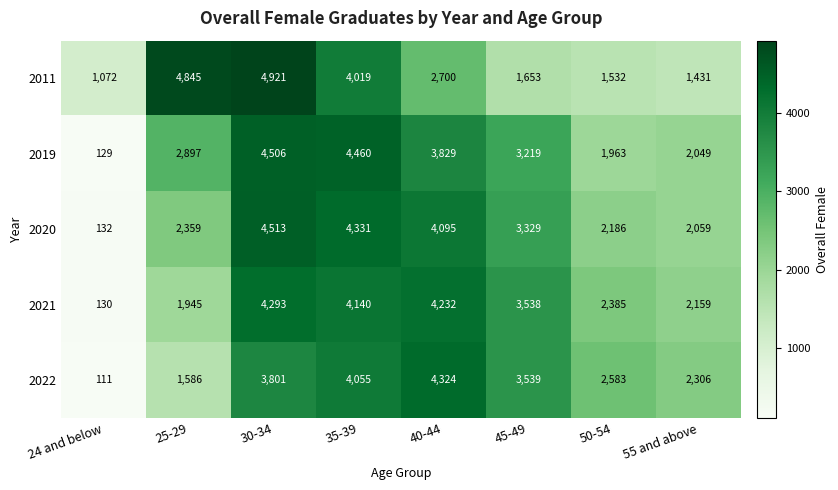

List the series in order of their peak value, highest first.

2011, 2020, 2019, 2022, 2021